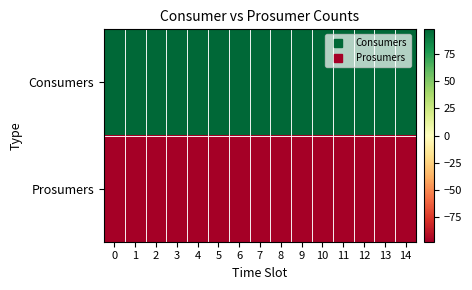

At how many categories does at least one series exceed 2?

15